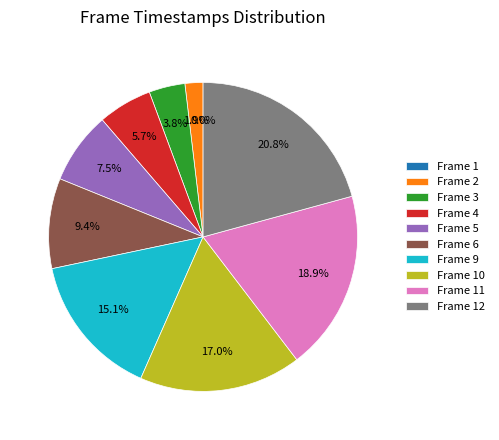

Combined, what portion of the pie is Frame 9 and Frame 4?

20.8%